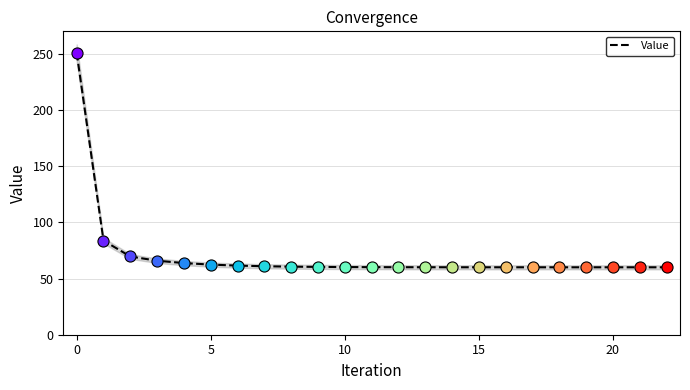

What is the smallest value displayed?

60.0